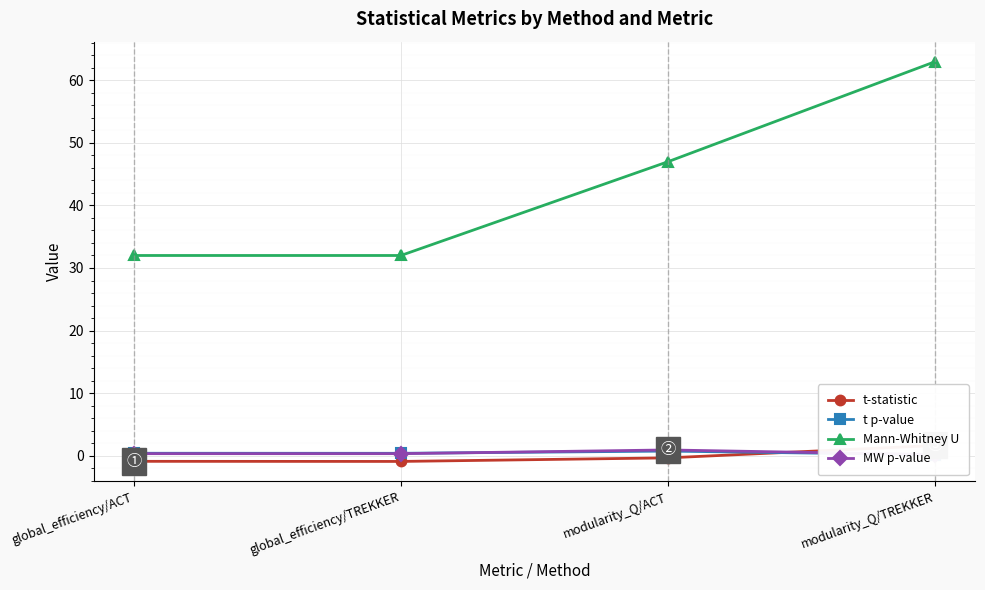

What is the maximum value for Mann-Whitney U?

63